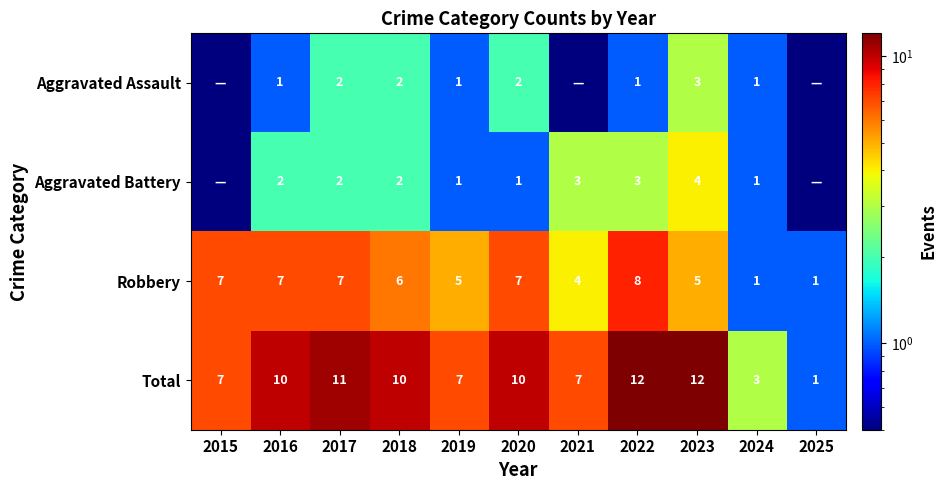

How many values in the Total series exceed 10?

3